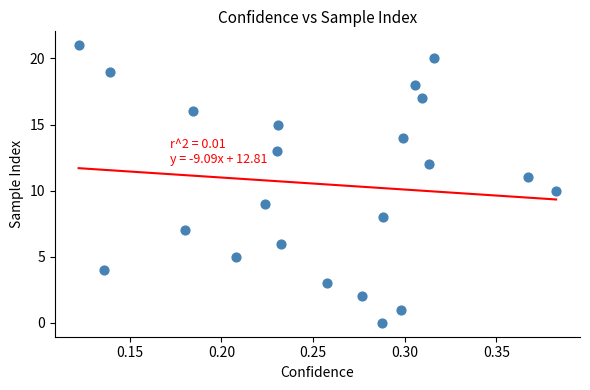

What is the range of Y values (max minus min)?

21